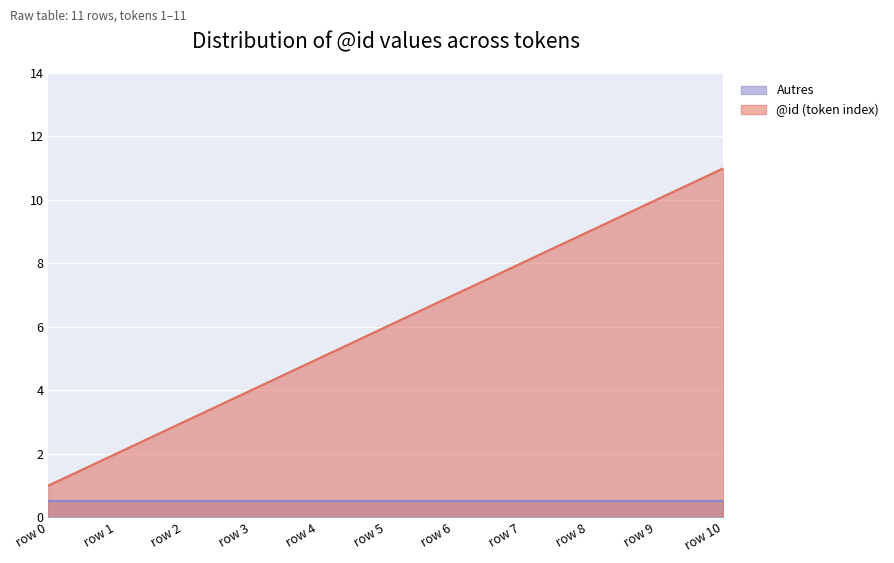

True or false: @id (token index) has a value of 2.0 at row 1.

True